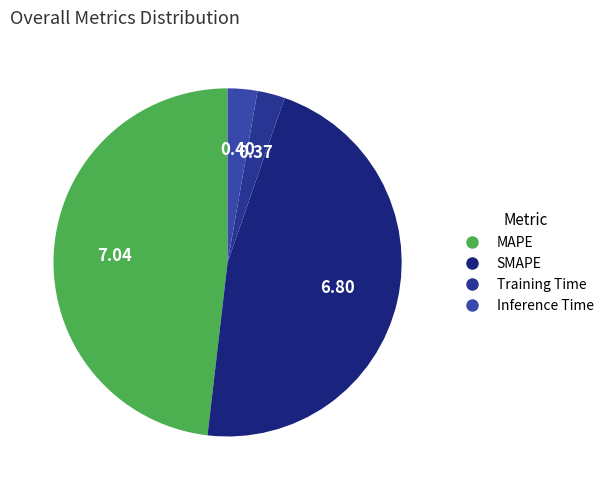

Which slice is the largest?

MAPE